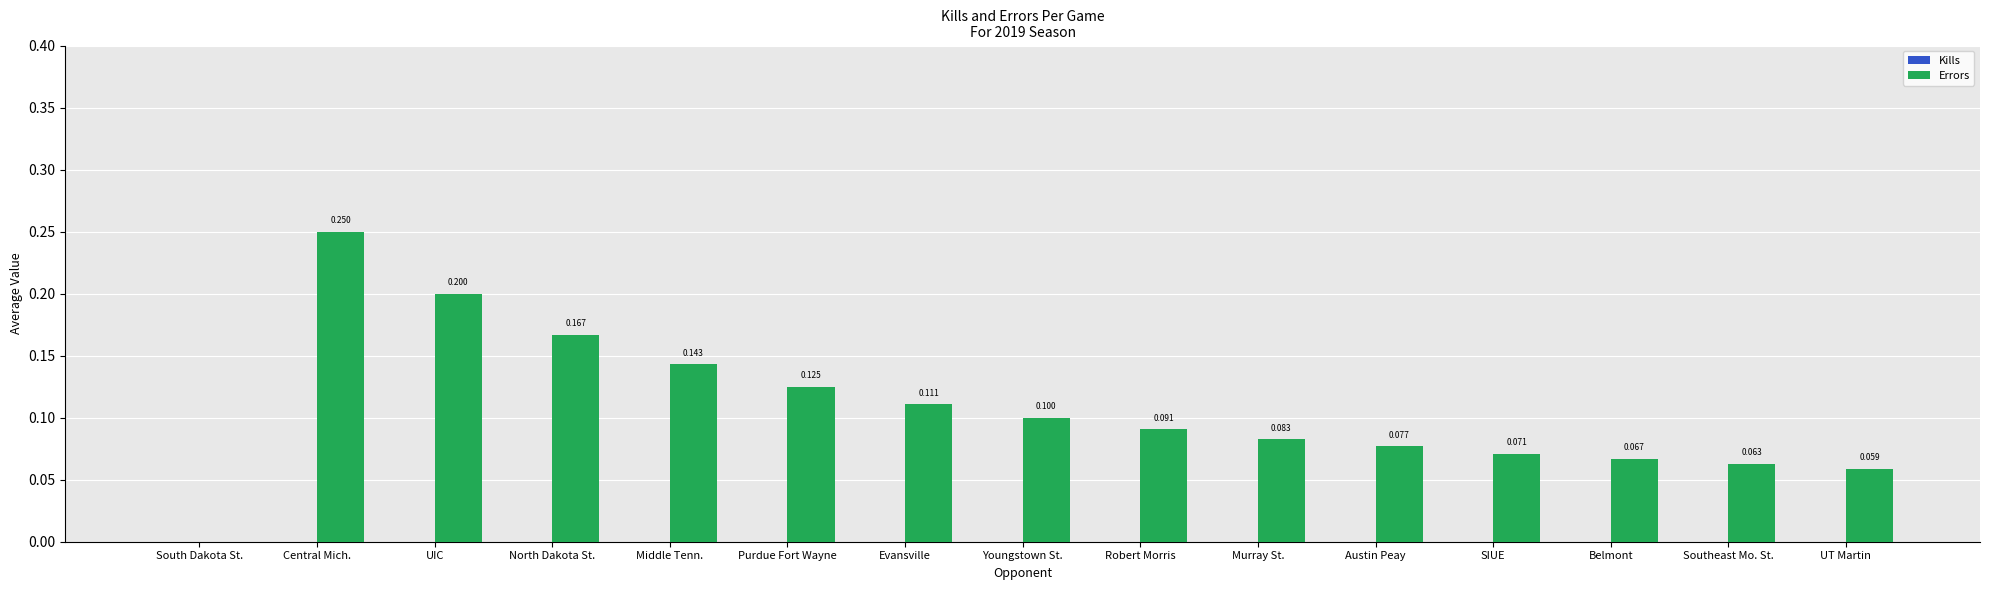

Where is the data nearest to the value 0?

South Dakota St.